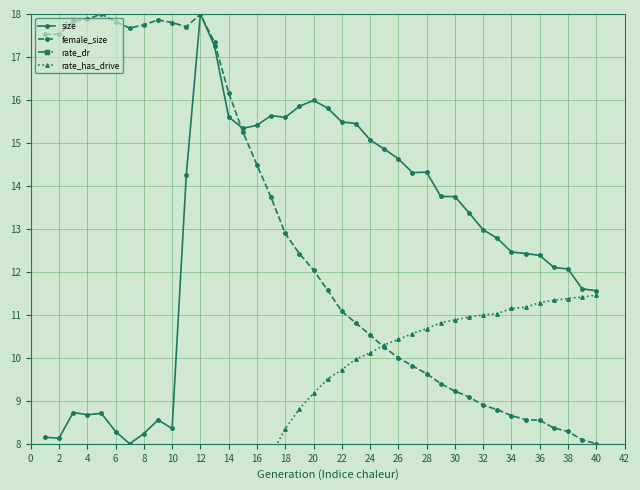

How many series are shown in this chart?

4